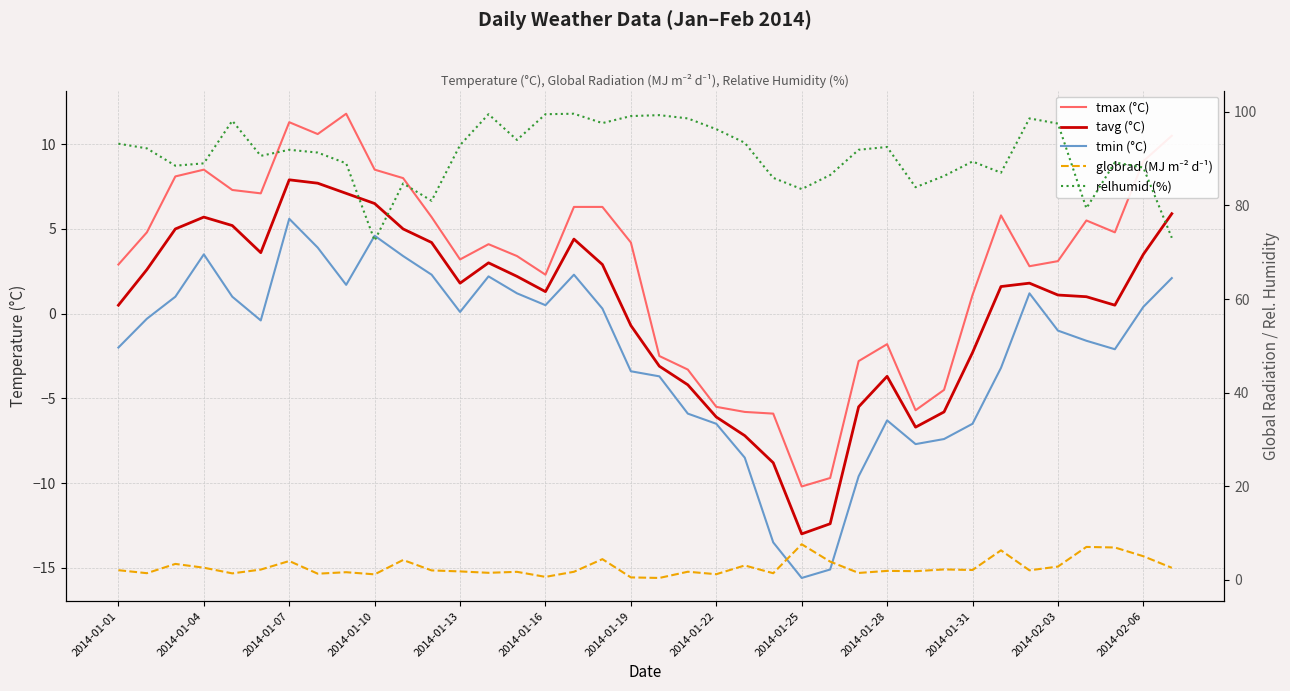

How many data points in tmin (°C) are above 0?

18